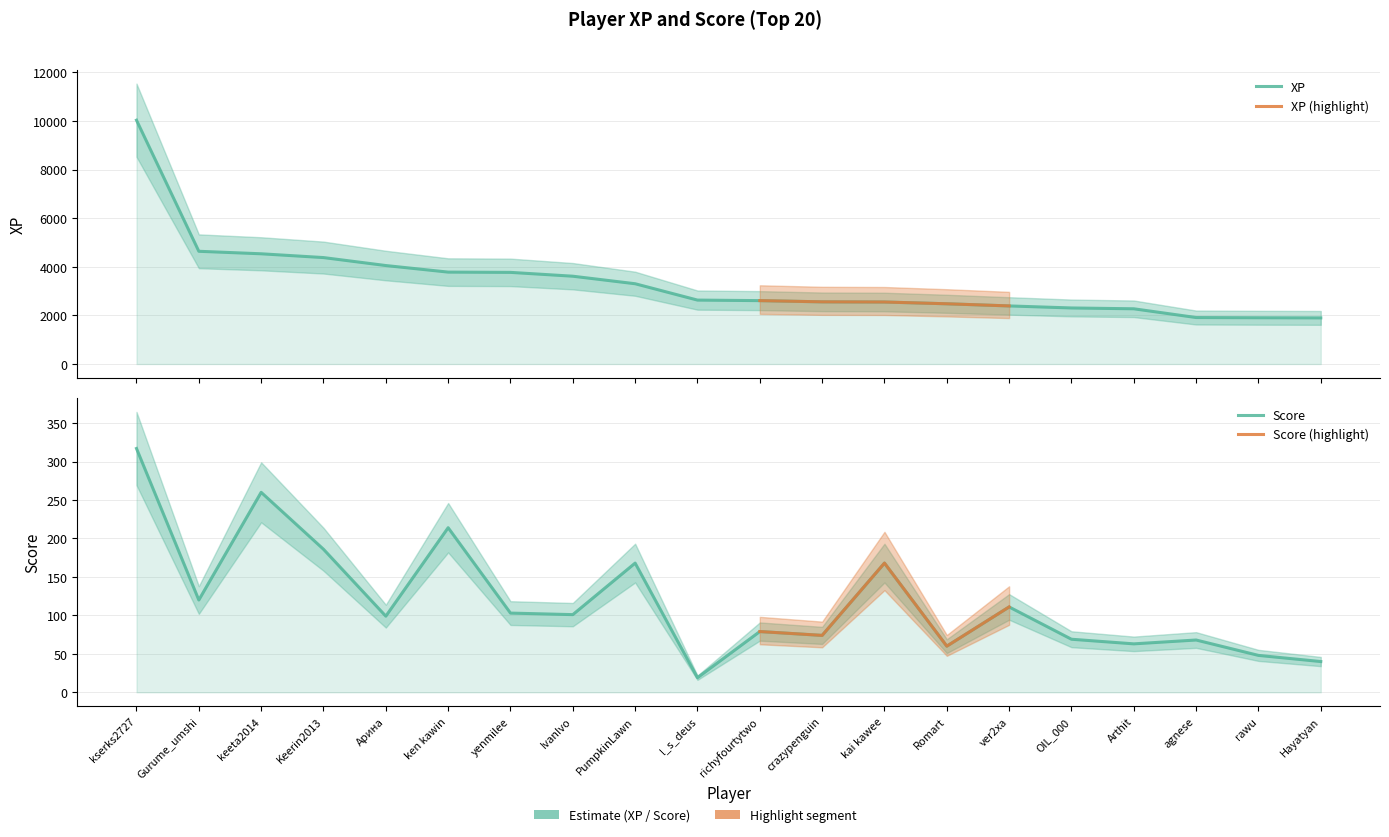

At how many categories does at least one series exceed 7470?

1